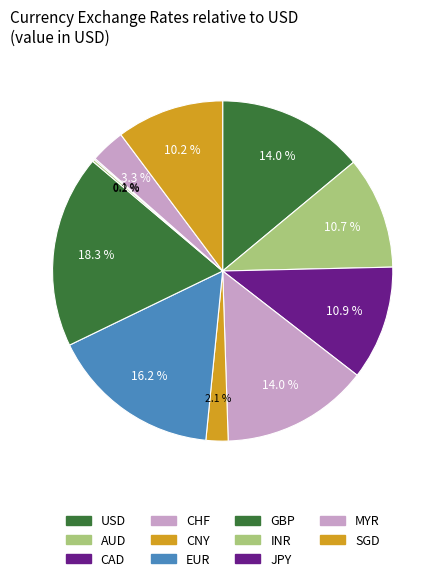

Is the sum of CAD and INR greater than half?

No